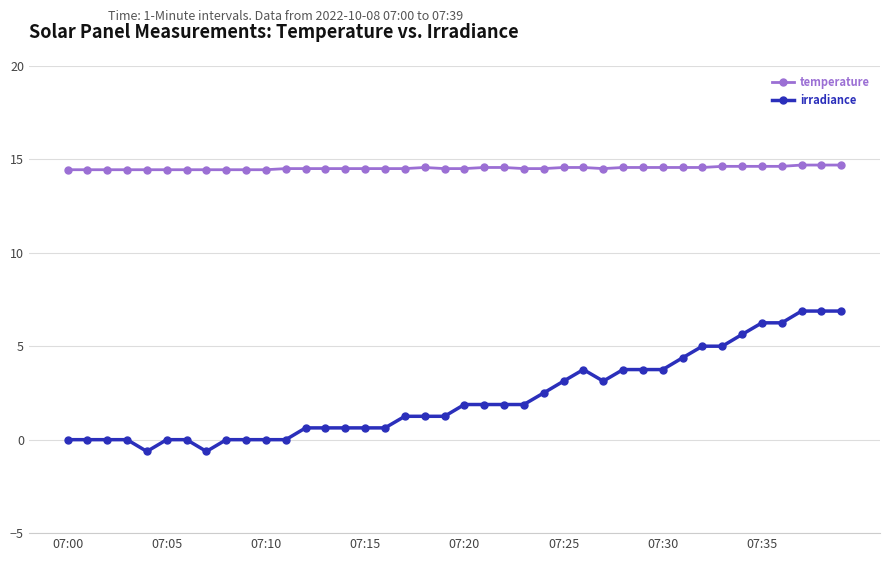

What are all the series names shown in the legend?

temperature, irradiance